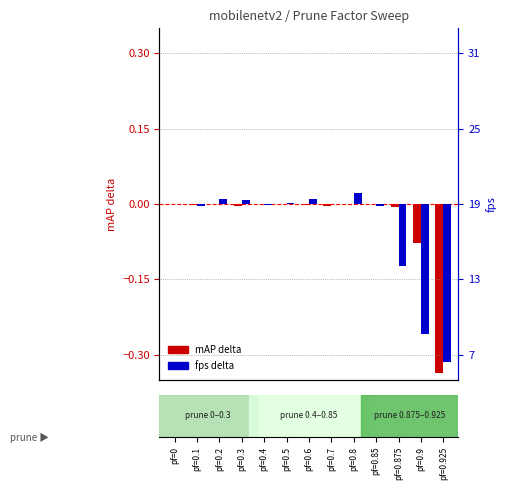

Reading right to left, transcribe all the data shown in this chart.

mAP delta: pf=0.925=-0.3	pf=0.9=-0.1	pf=0.875=-0.0	pf=0.85=0.0	pf=0.8=0.0	pf=0.7=-0.0	pf=0.6=-0.0	pf=0.5=0.0	pf=0.4=0.0	pf=0.3=-0.0	pf=0.2=0.0	pf=0.1=-0.0	pf=0=0.0
fps delta: pf=0.925=-12.6	pf=0.9=-10.4	pf=0.875=-4.9	pf=0.85=-0.2	pf=0.8=0.9	pf=0.7=0.0	pf=0.6=0.4	pf=0.5=0.1	pf=0.4=-0.1	pf=0.3=0.4	pf=0.2=0.4	pf=0.1=-0.2	pf=0=0.0